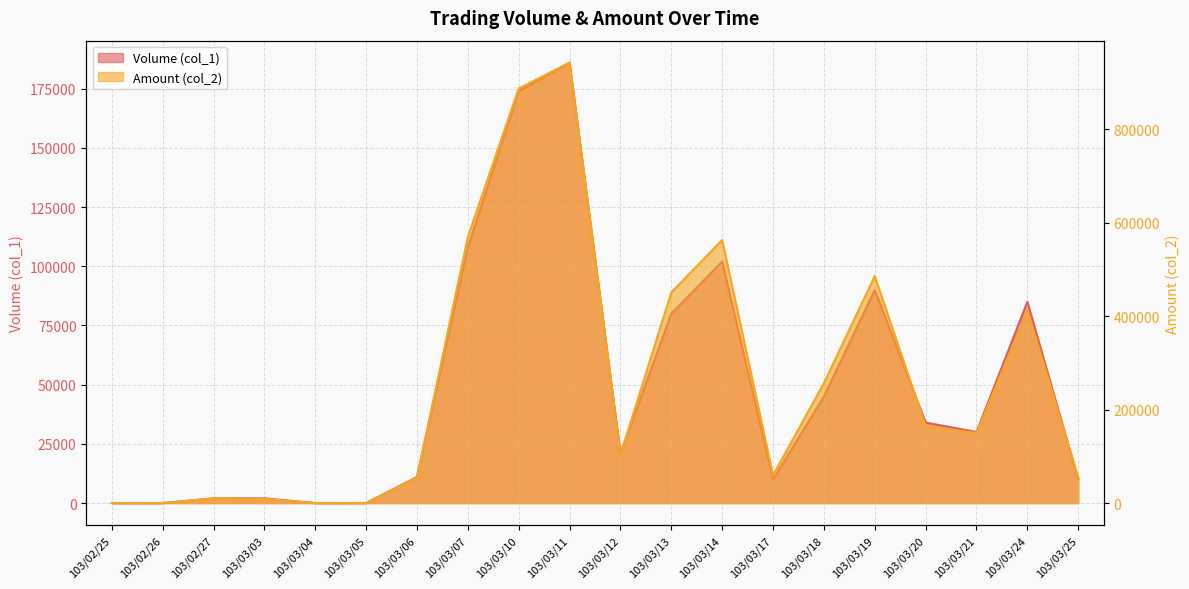

Which series has the largest total across all categories?

Amount (col_2)